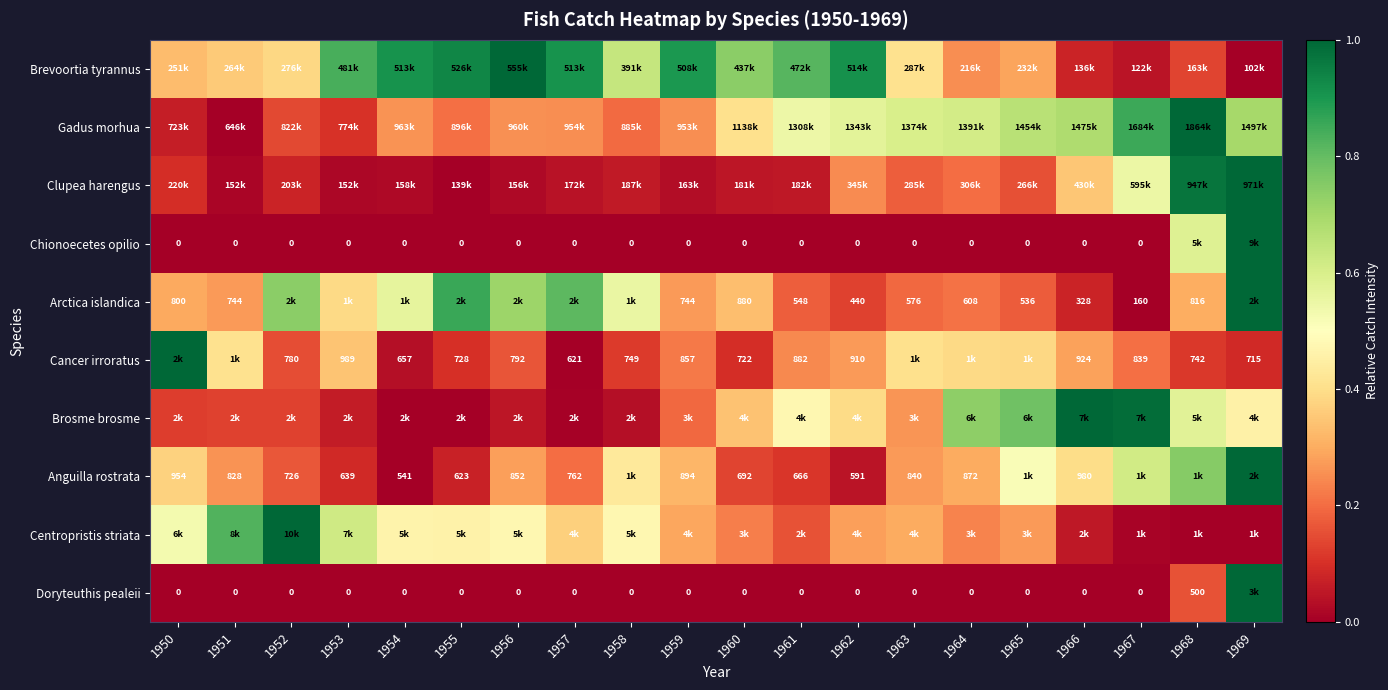

Is the value of Doryteuthis pealeii at 1953 greater than the value of Cancer irroratus at 1957?

No